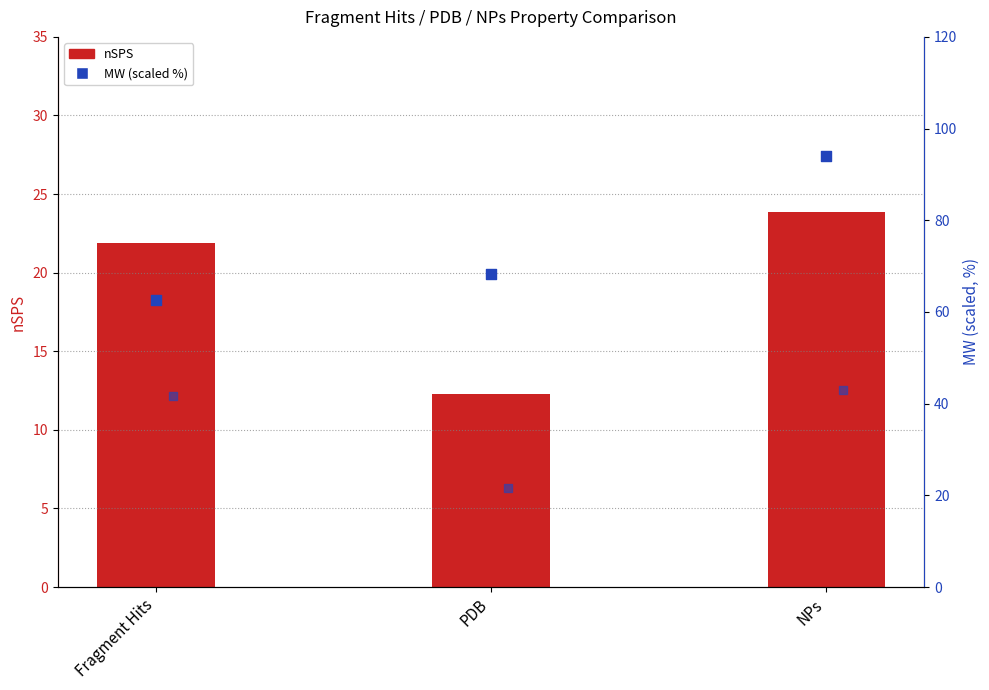

Is the value of MW (scaled %) at Fragment Hits greater than the value of nSPS at Fragment Hits?

Yes